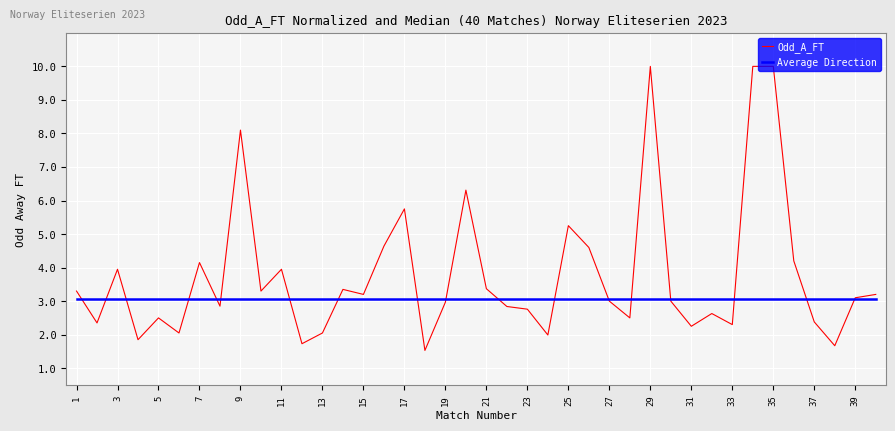

What is the greatest value displayed?

10.0